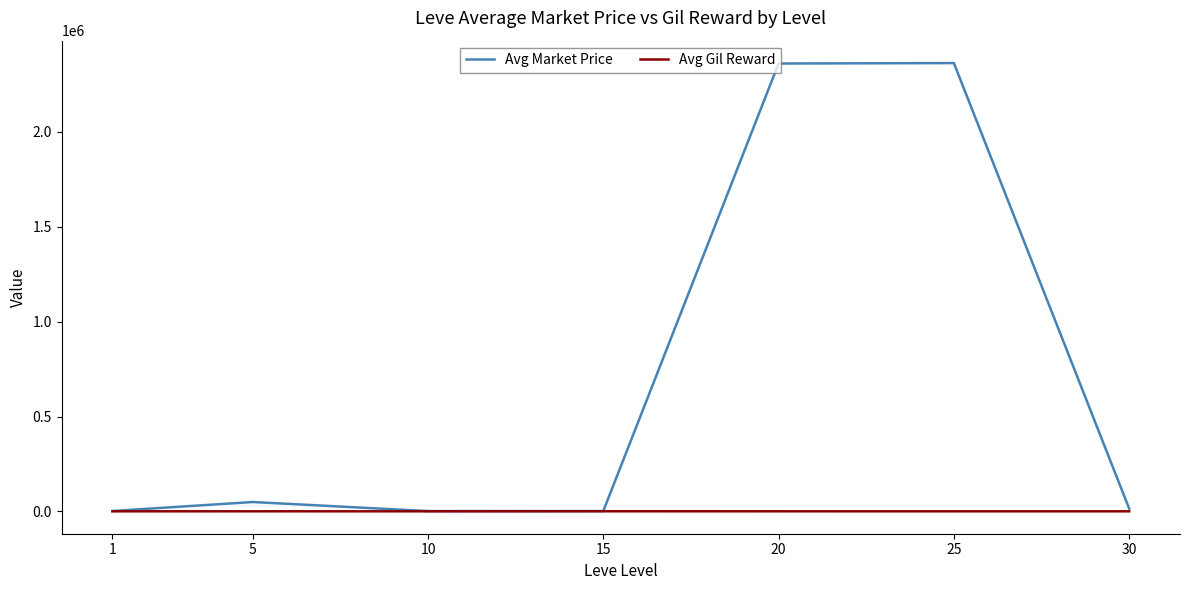

What is the maximum value shown in the chart?

2362930.2